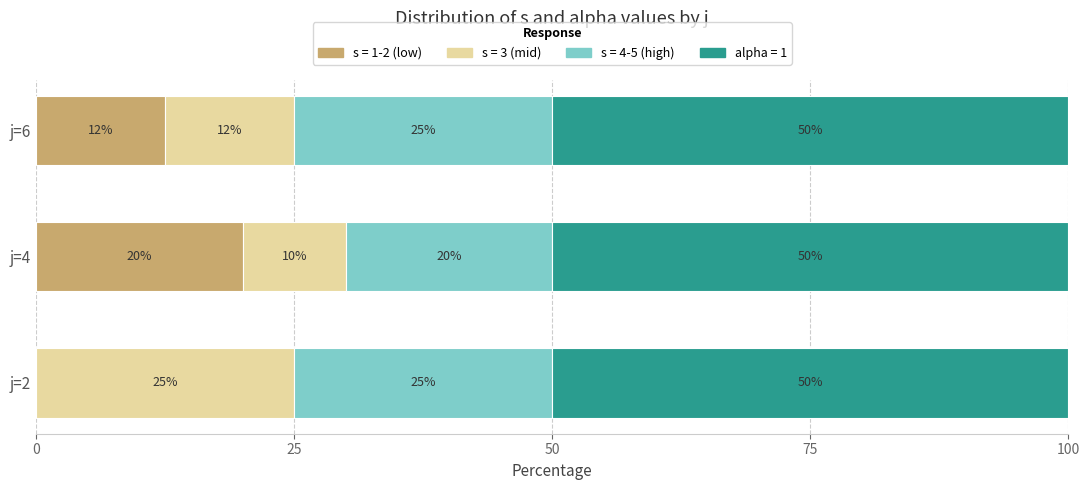

What is the sum of the s = 1-2 (low) values at j=4 and j=2?

20.0